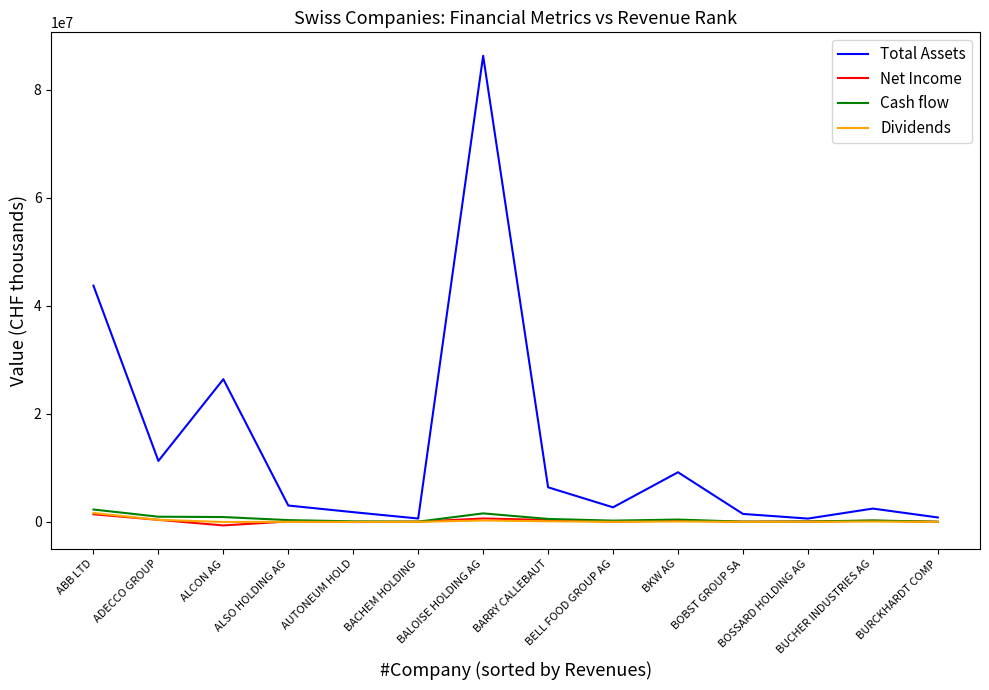

What is the lowest value of the Total Assets series?

629993